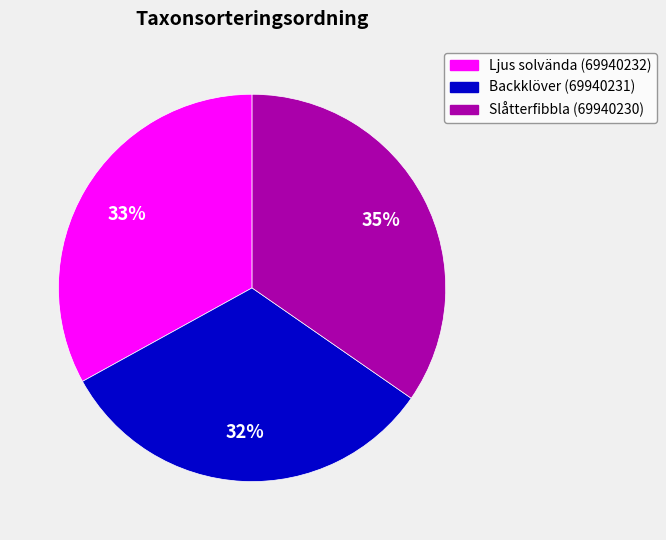

Is it true that Slåtterfibbla (69940230) is 35% of the pie?

True